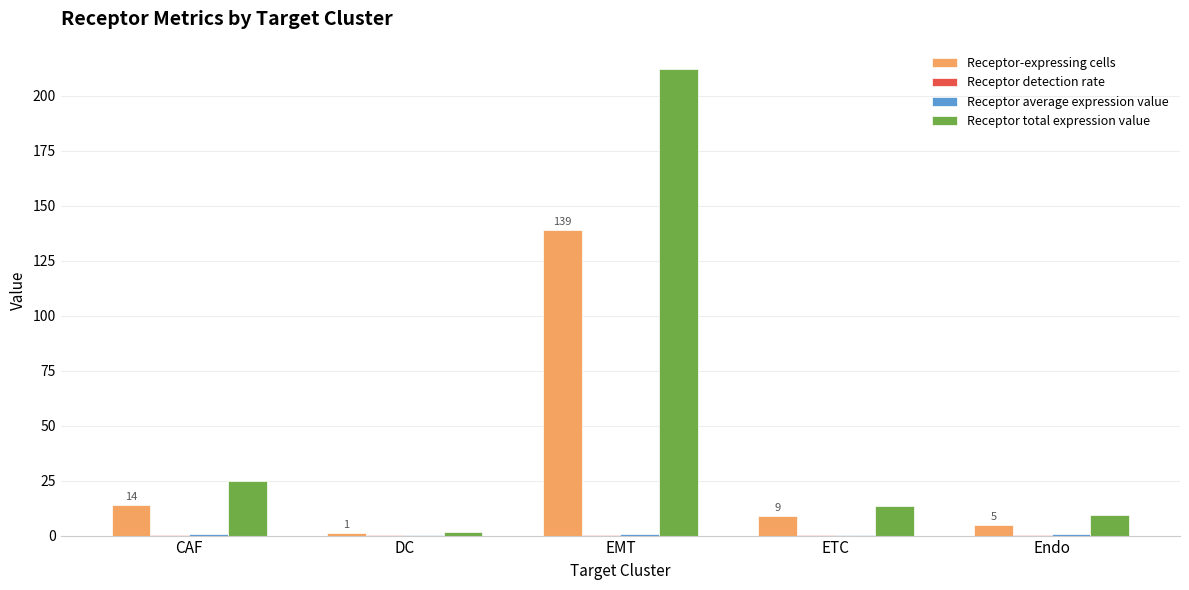

Count the number of categories in the chart.

5